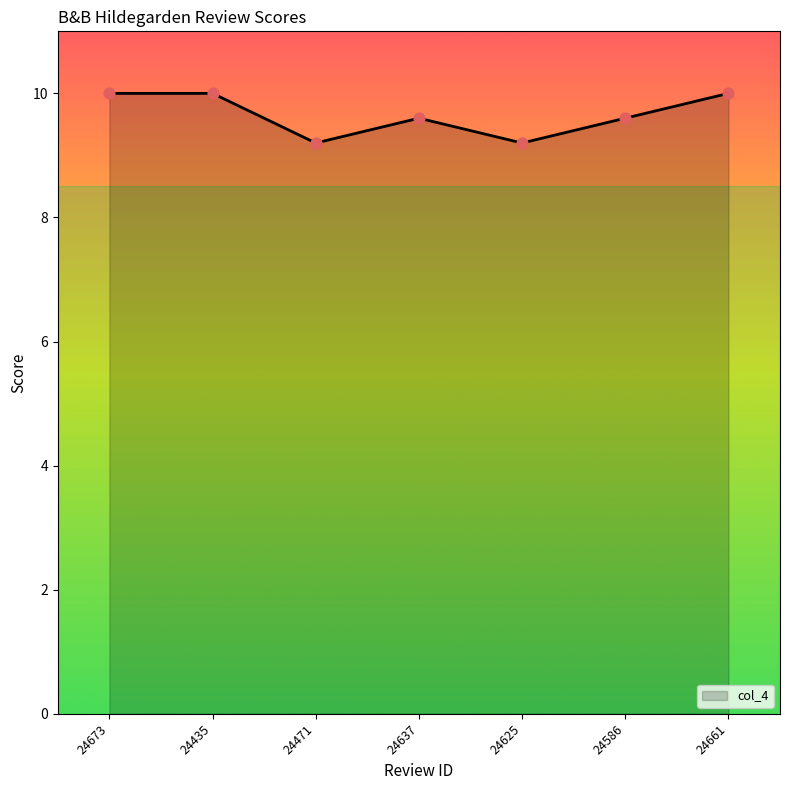

What is the ratio of the value at 24637 to the value at 24661?

1.0